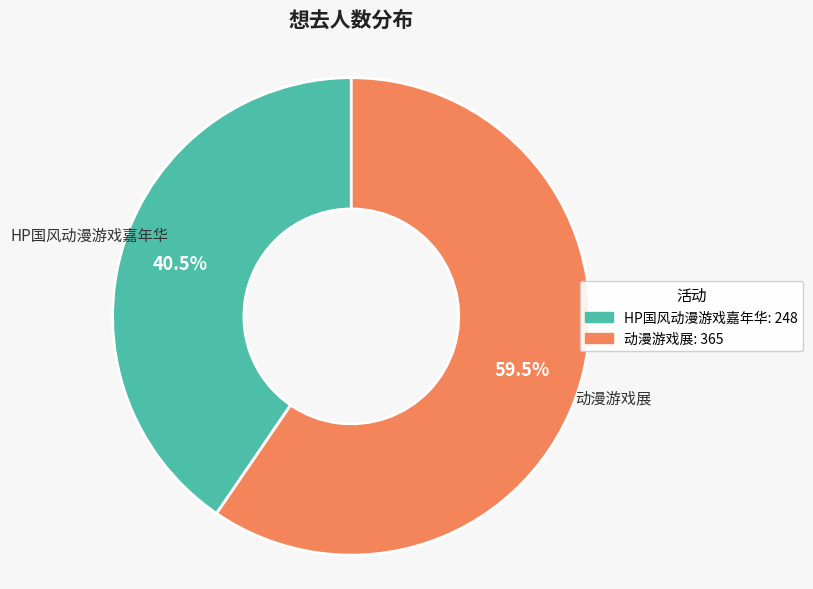

Which category has the biggest portion of the pie?

动漫游戏展: 365